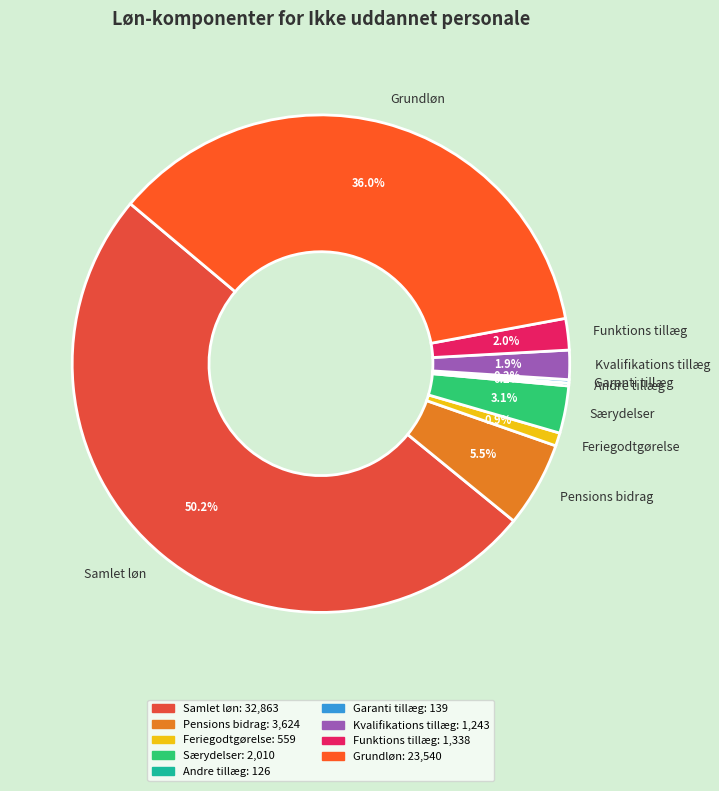

Between Feriegodtgørelse and Kvalifikations tillæg, which is larger?

Kvalifikations tillæg